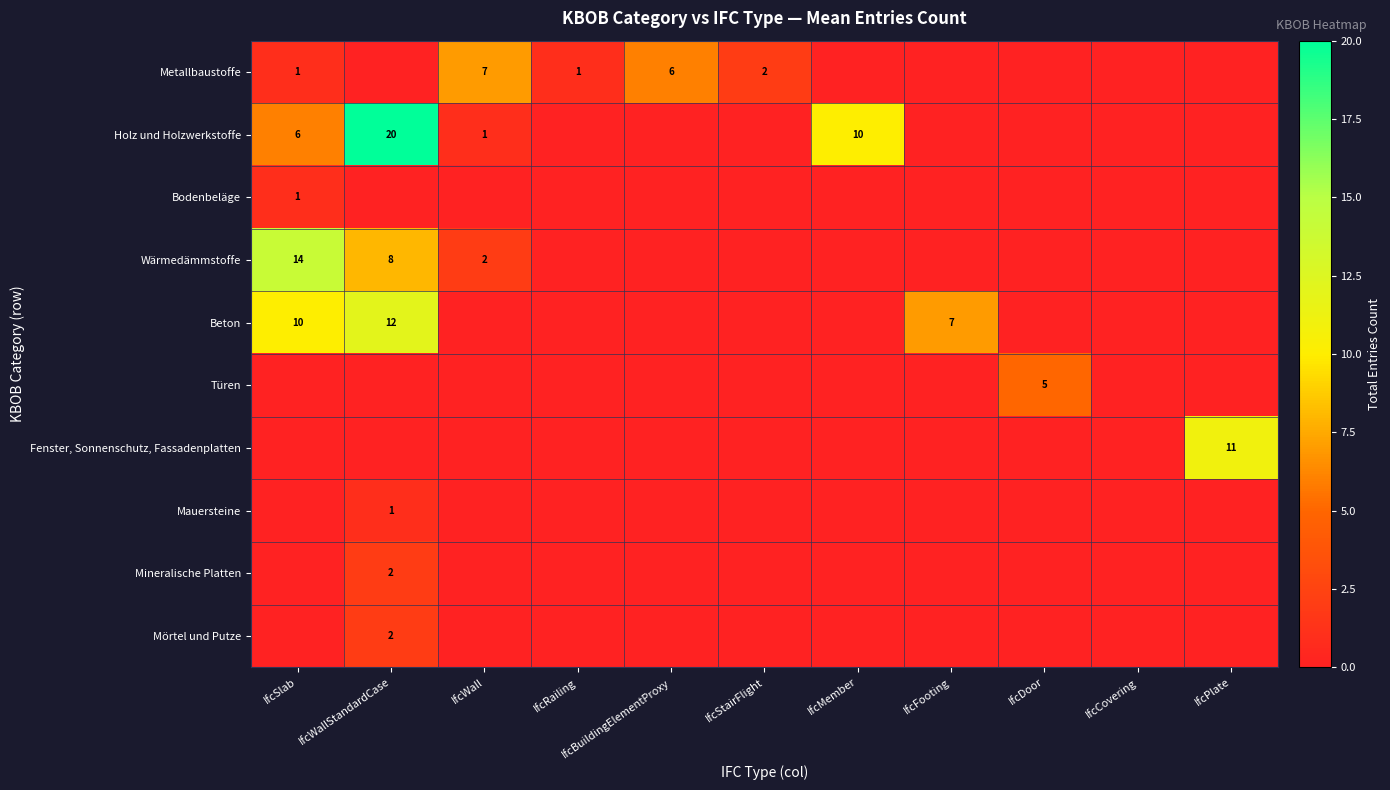

Is it true that Holz und Holzwerkstoffe equals 14 at IfcMember?

False